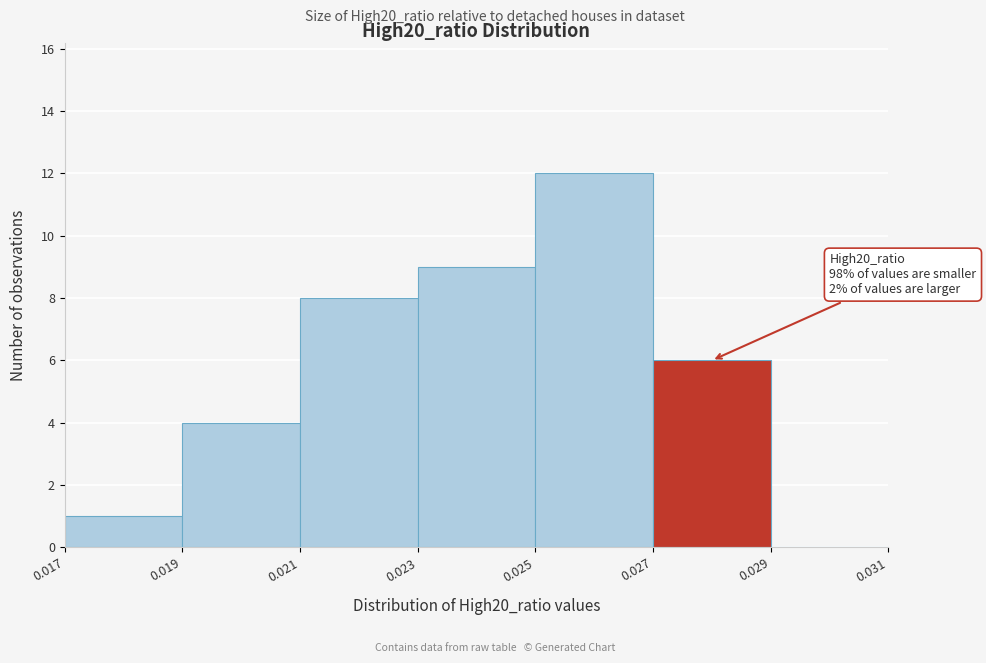

Which range on the x-axis has the tallest bar?

0.025 to 0.027